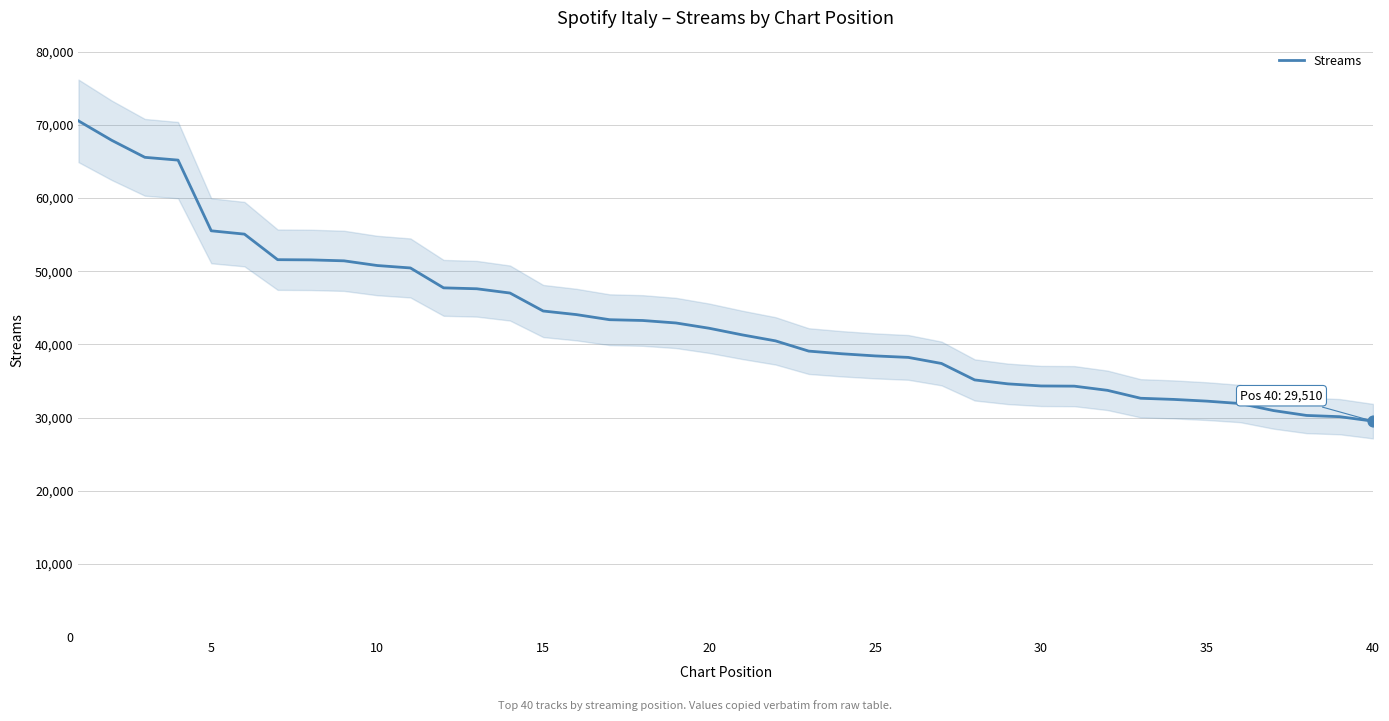

What is the highest value of the Streams series?

70562